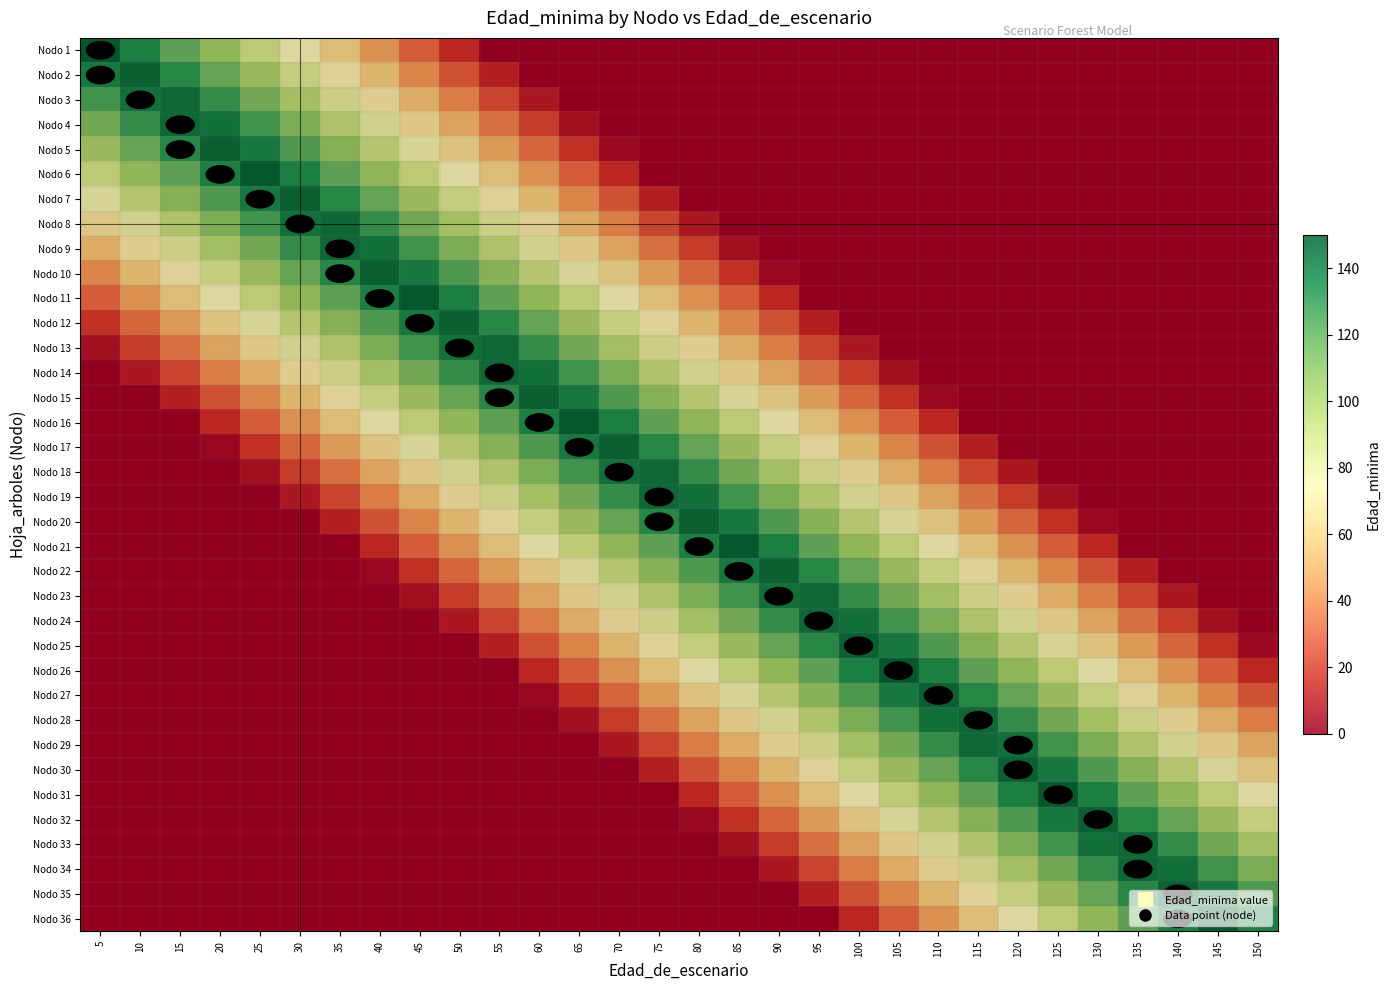

At which category does the chart reach its minimum across all series?

55